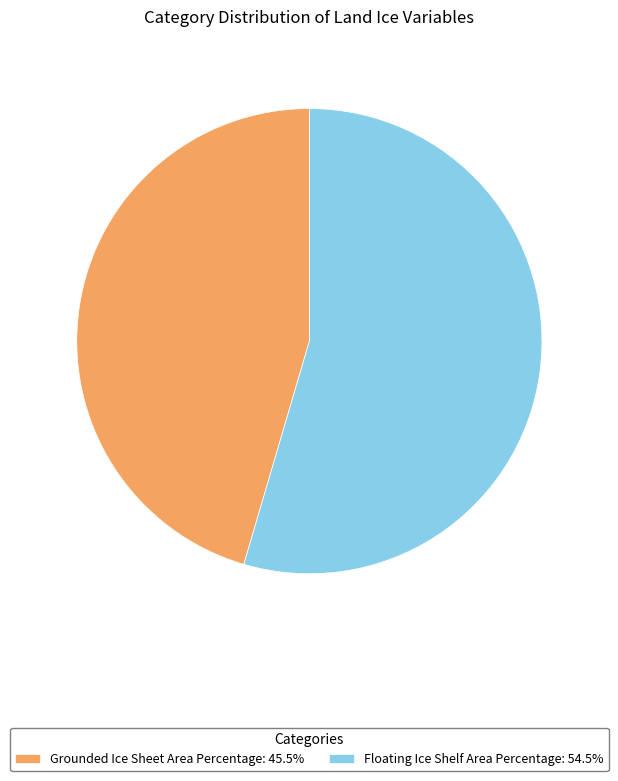

Does any single category account for the majority?

Yes